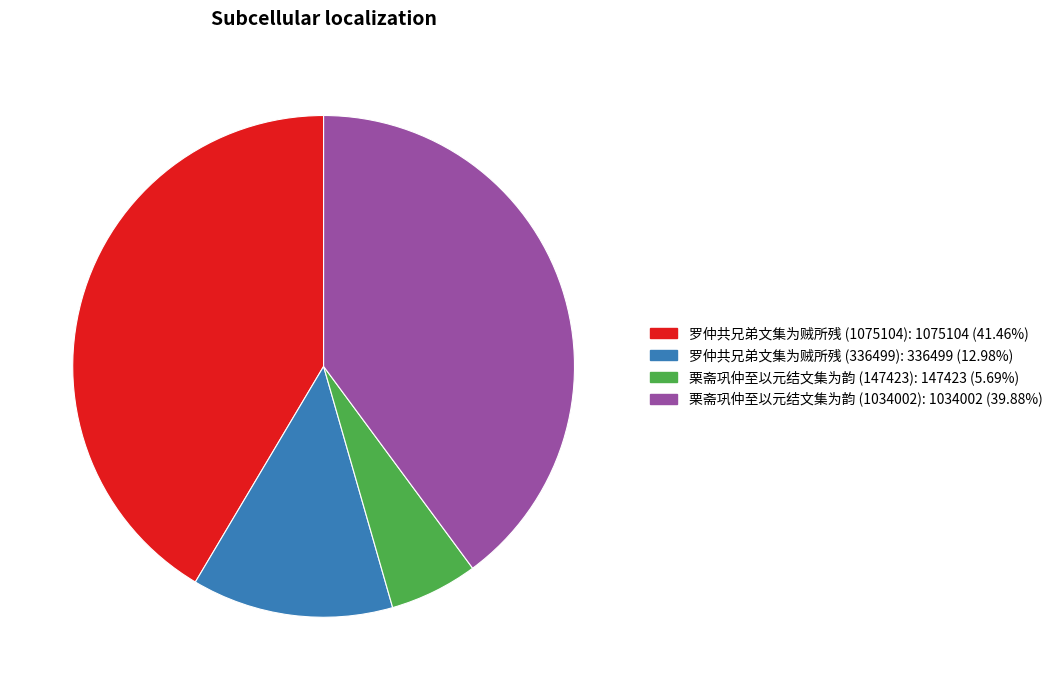

Combined, do 罗仲共兄弟文集为贼所残 (1075104) and 栗斋巩仲至以元结文集为韵 (1034002) account for over 50%?

Yes